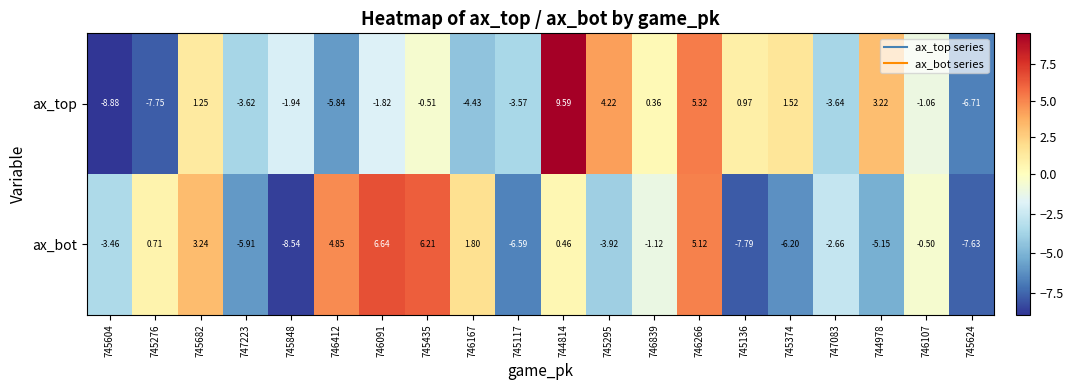

What is the smallest value displayed?

-8.9